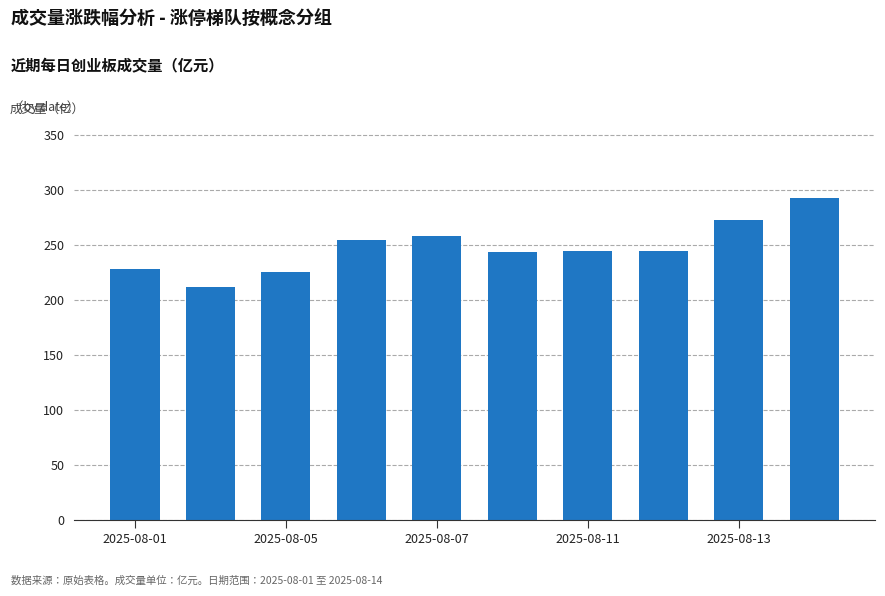

What is the greatest value displayed?

293.1